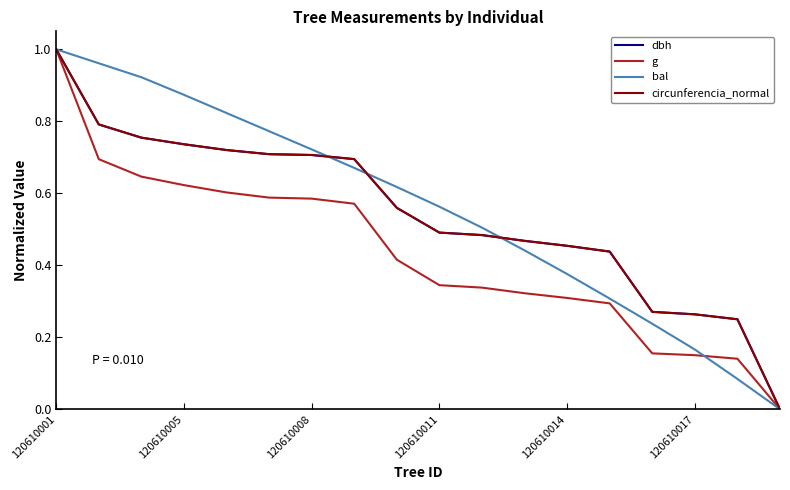

What are all the series names shown in the legend?

dbh, g, bal, circunferencia_normal